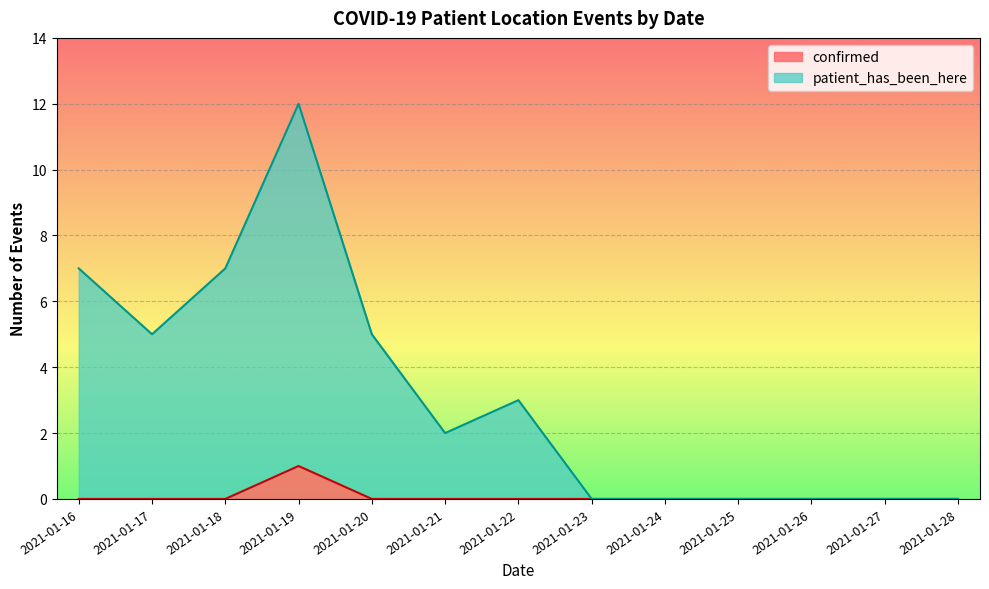

At which category does patient_has_been_here reach its first local peak?

2021-01-19